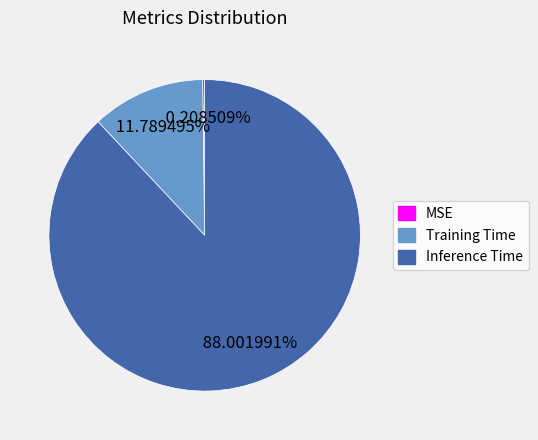

Which has a higher value, Inference Time or Training Time?

Inference Time